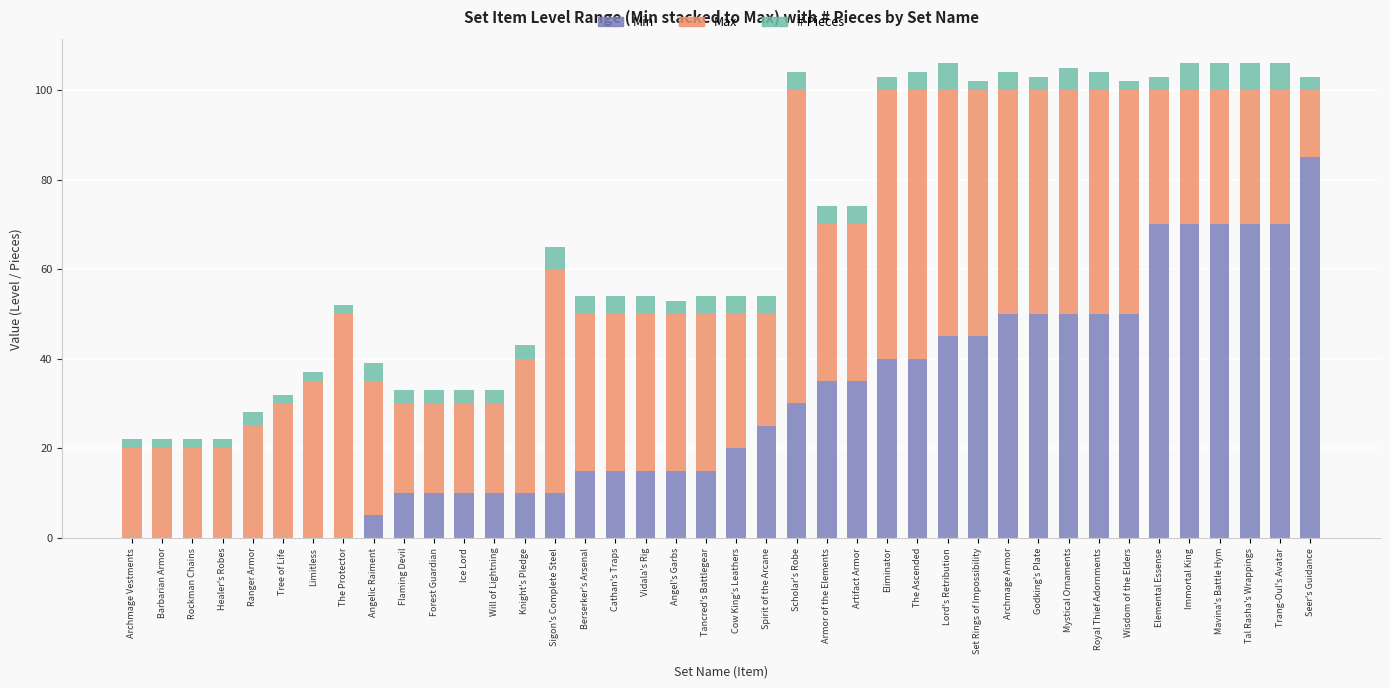

What is the total value across all series at Mystical Ornaments?

105